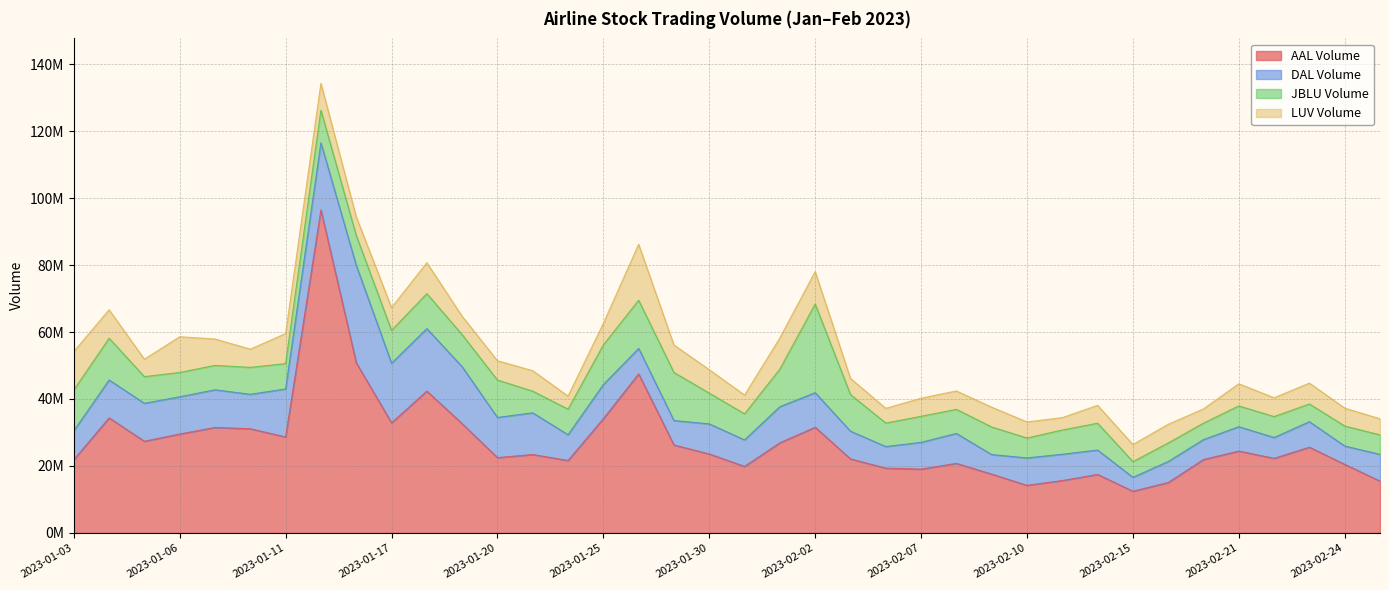

Is the value of JBLU Volume at 2023-01-12 greater than the value of AAL Volume at 2023-01-13?

No